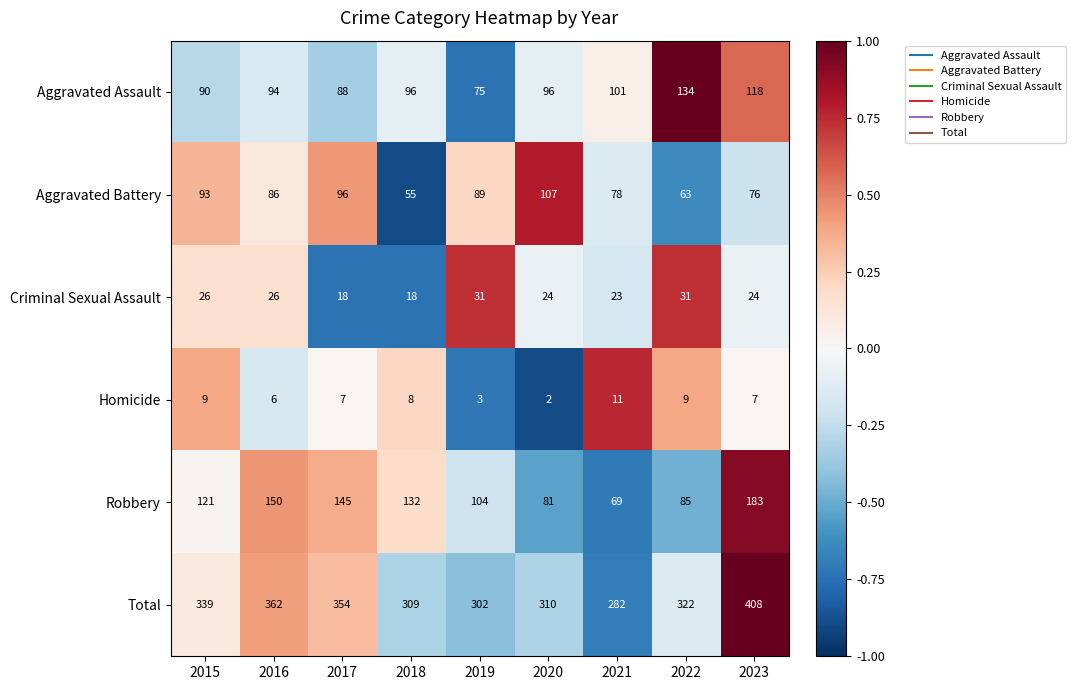

Count the Homicide values in the range 6 to 9.

6